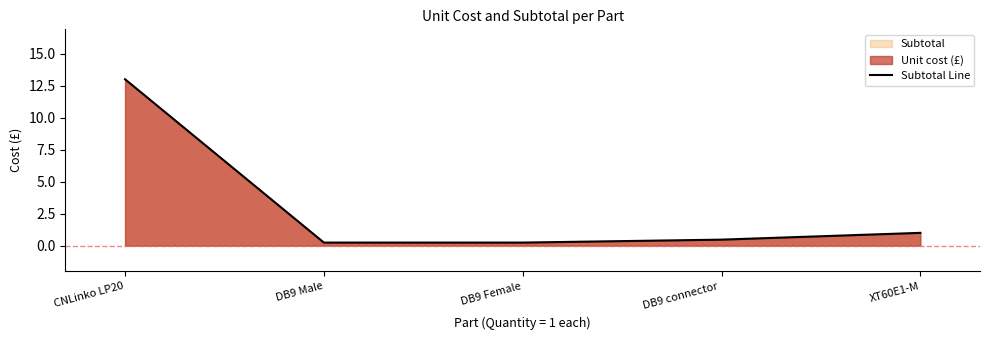

Which label corresponds to the largest value in the chart?

CNLinko LP20